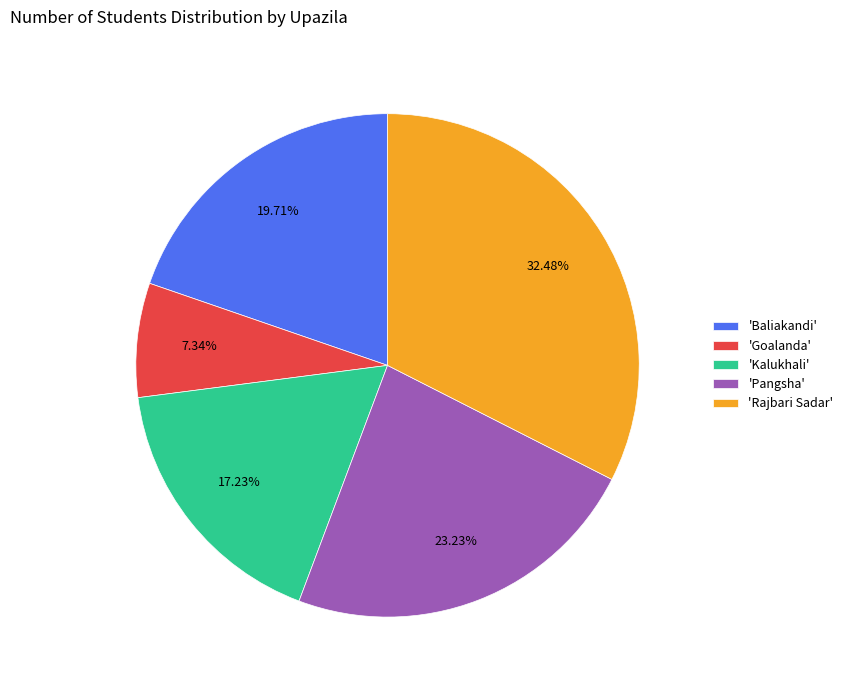

Is there a majority slice in this chart?

No